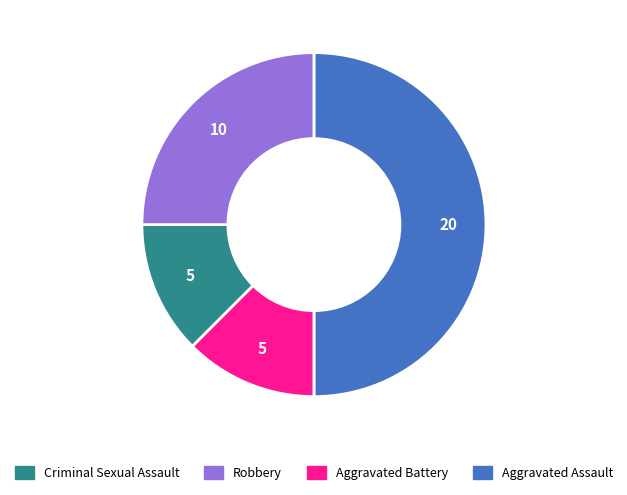

Count the number of slices in the pie.

4